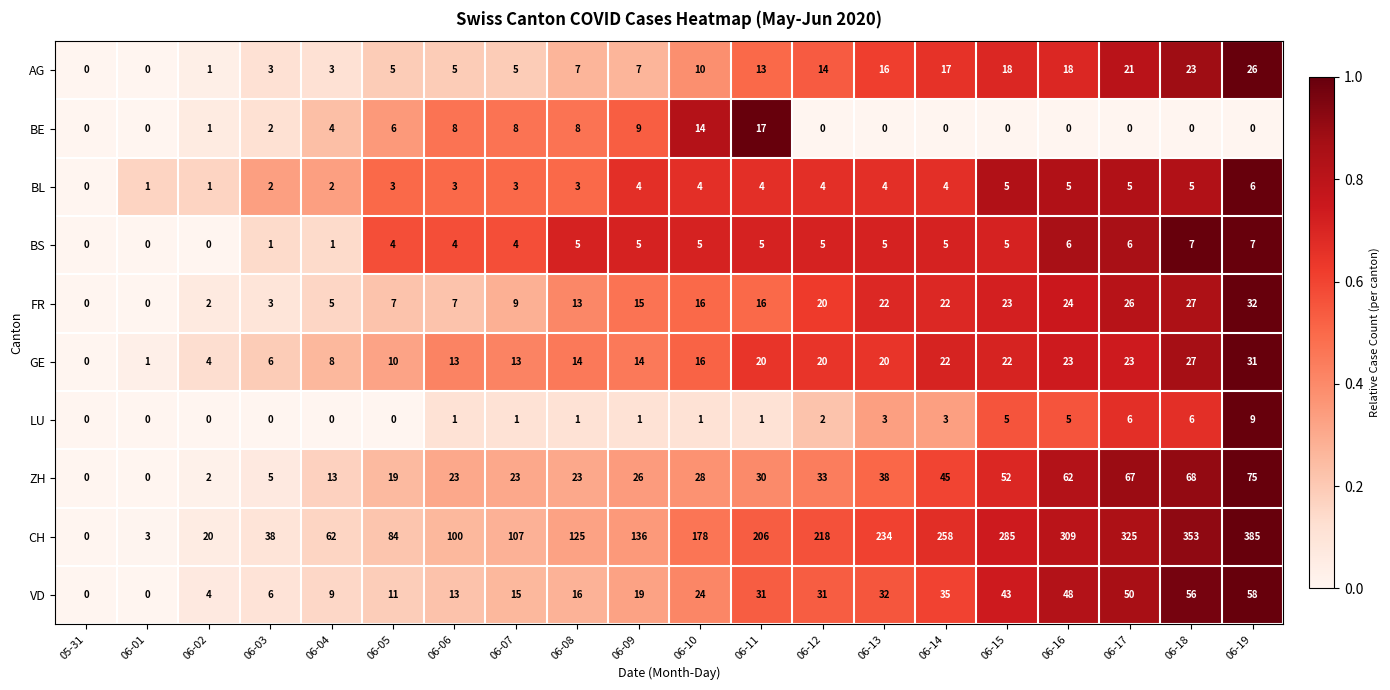

Which series has the widest spread of values?

CH